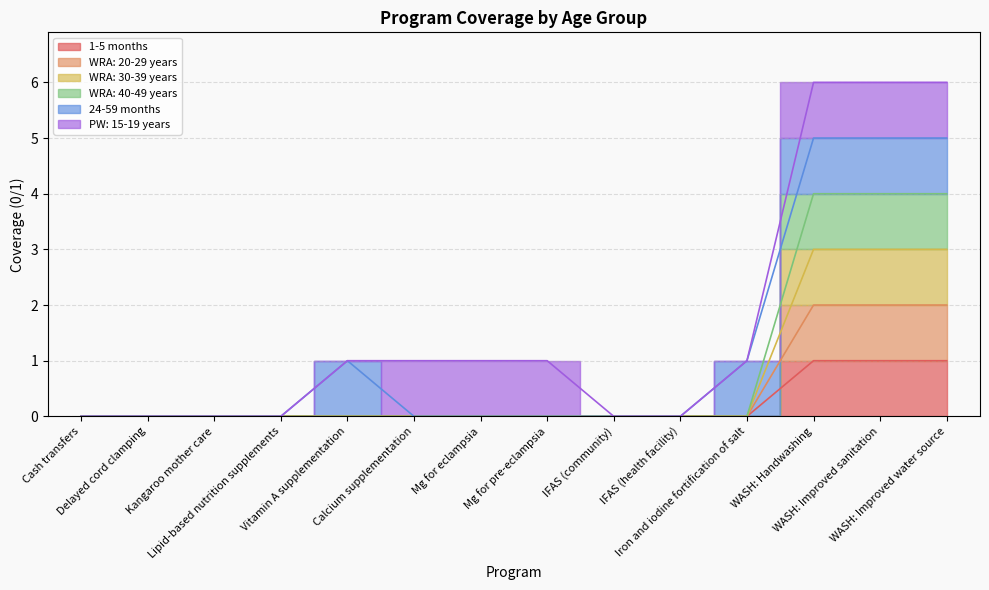

The 1-5 months series shows 0 at Cash transfers. True or false?

True